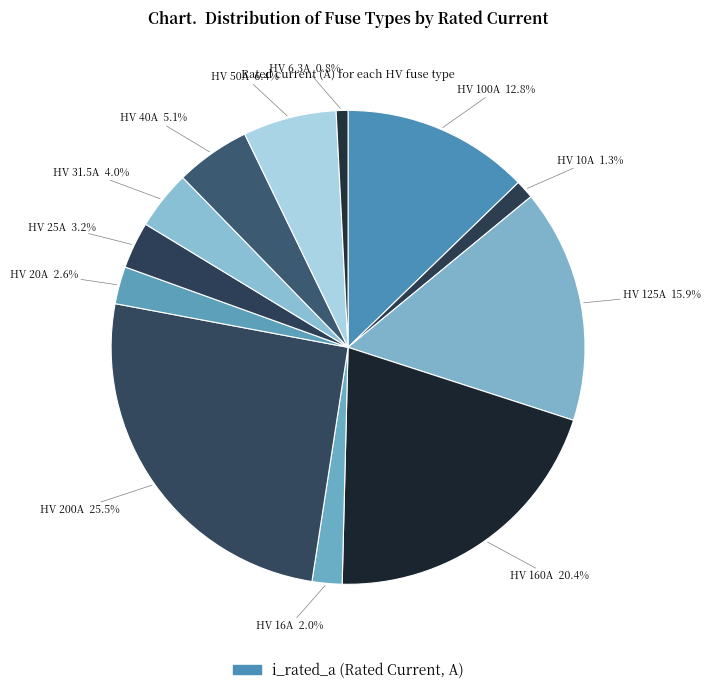

How many segments does this pie chart have?

12